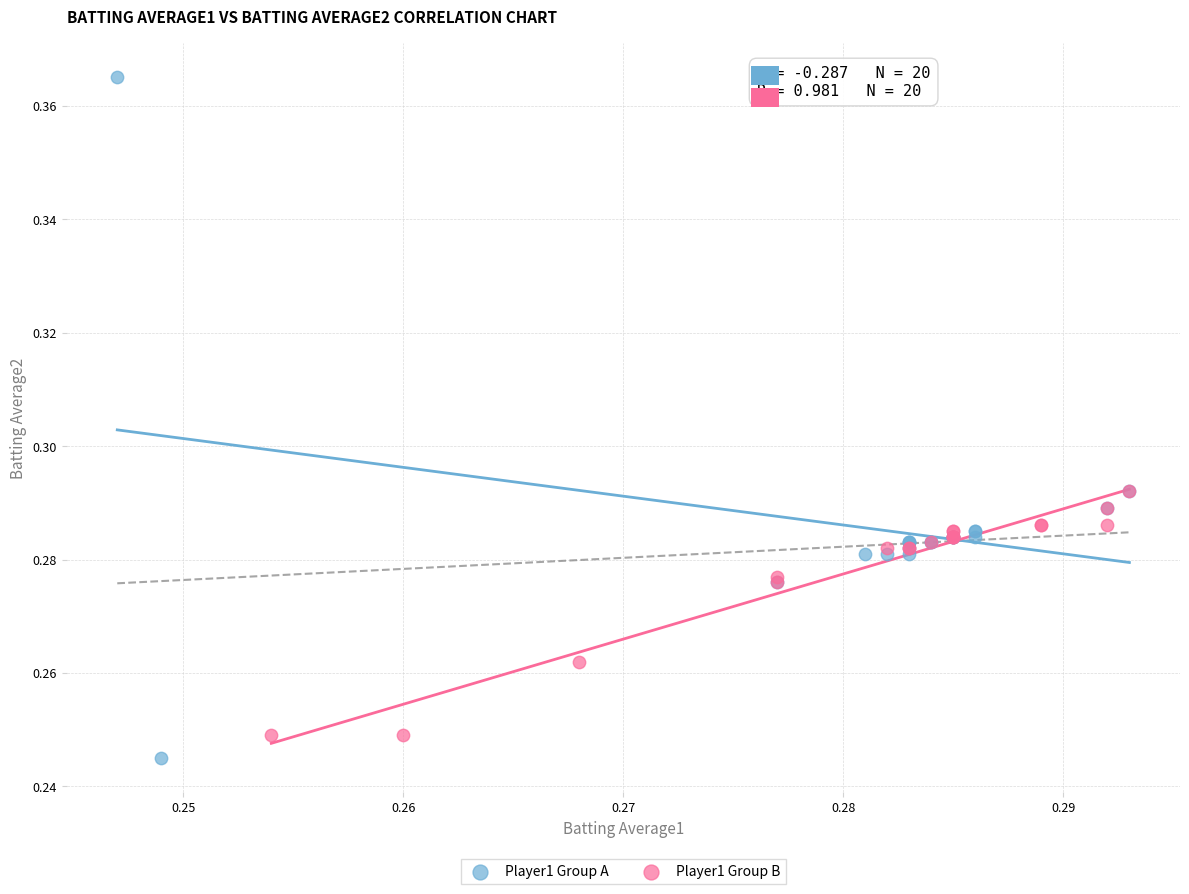

Which series contains the highest Y value?

Player1 Group A